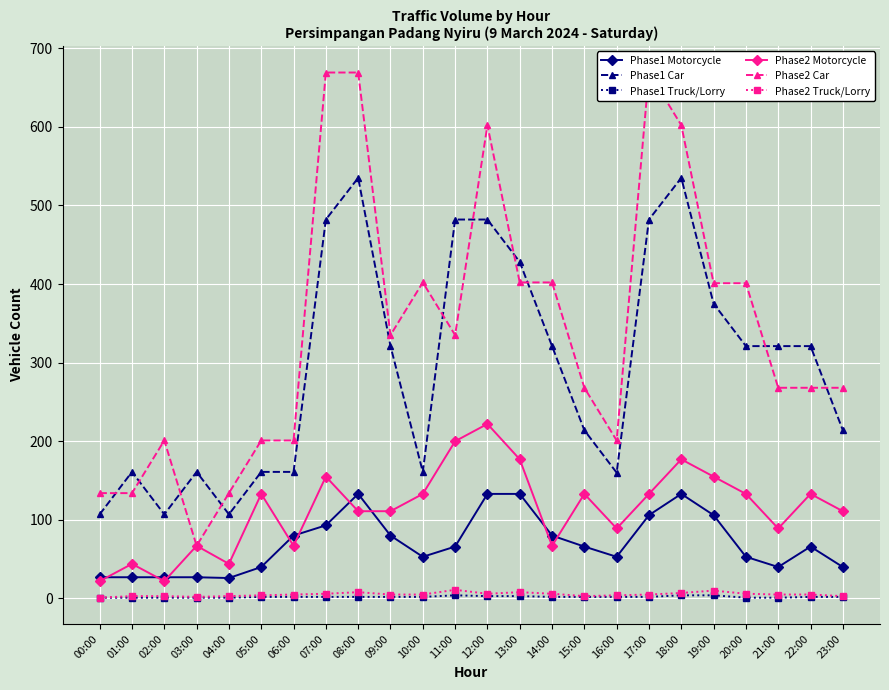

Which category has the lowest value across all series?

00:00